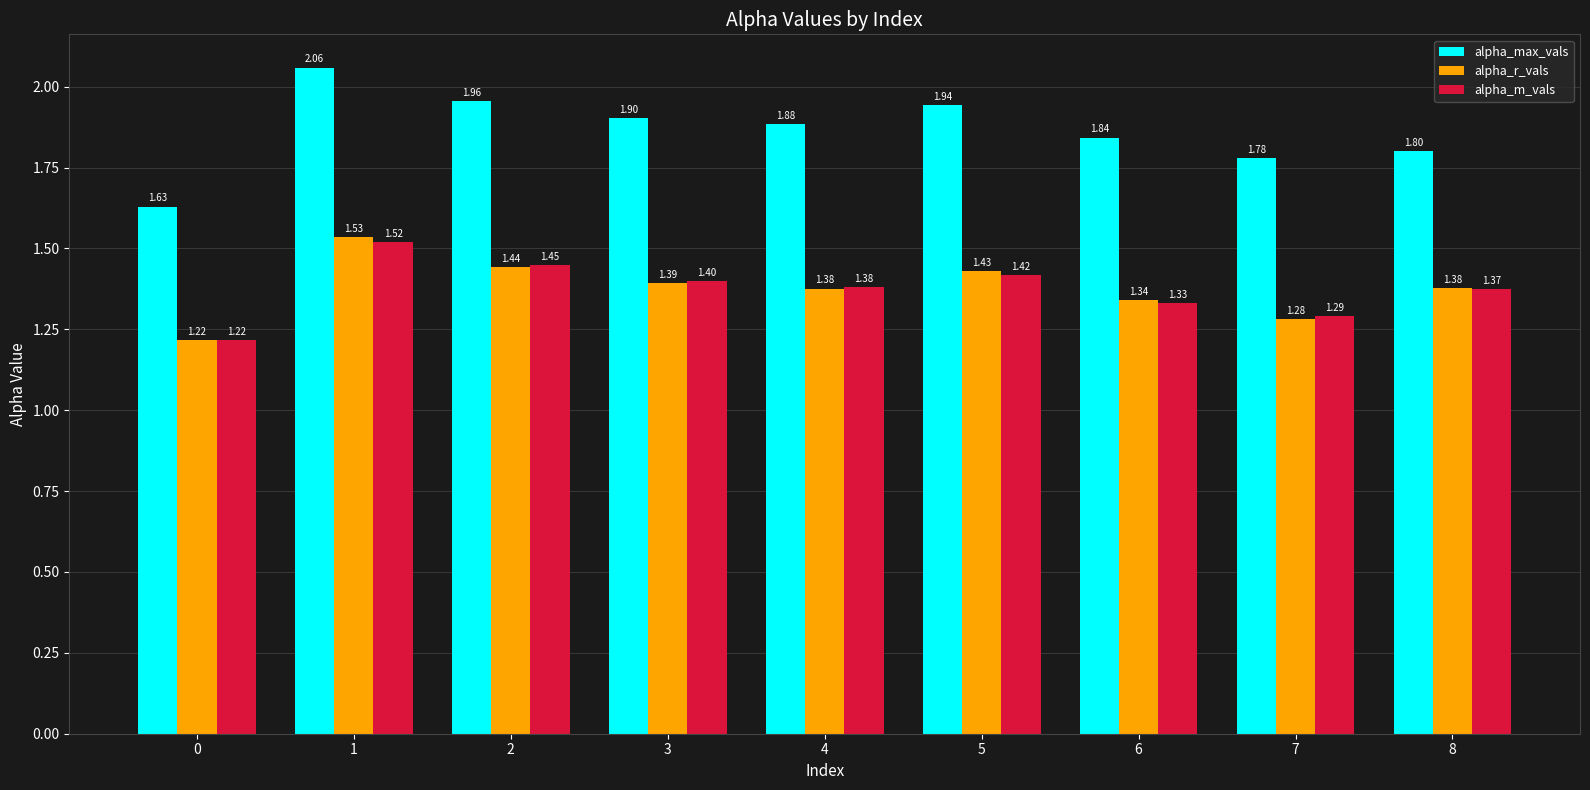

What is the difference between the maximum and minimum values in the alpha_r_vals series?

0.3